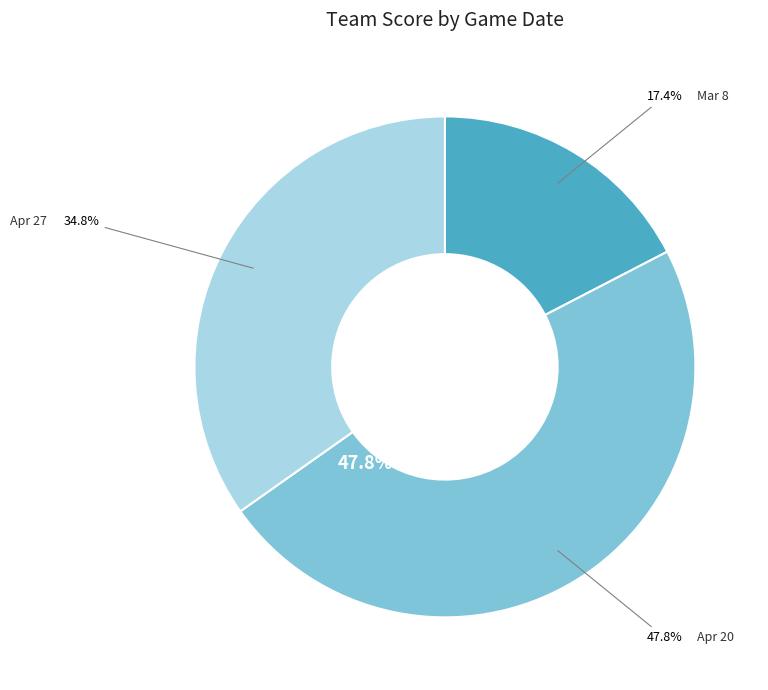

Which slice is the largest?

Apr 20